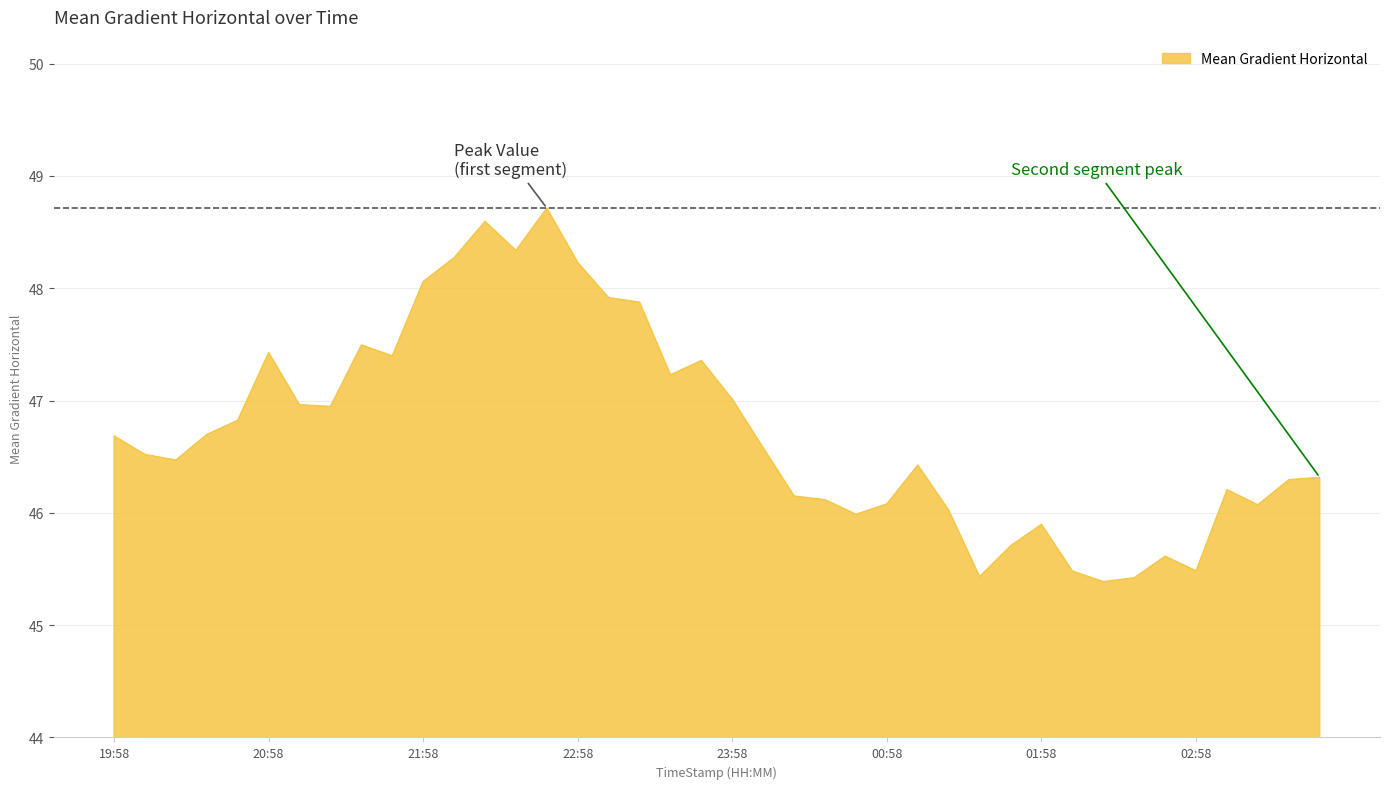

What is the minimum value shown in the chart?

45.4